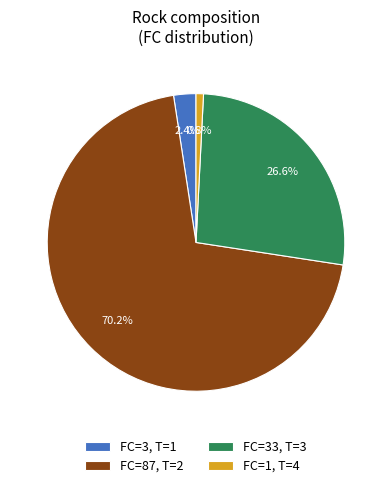

Is the sum of FC=3, T=1 and FC=33, T=3 greater than half?

No